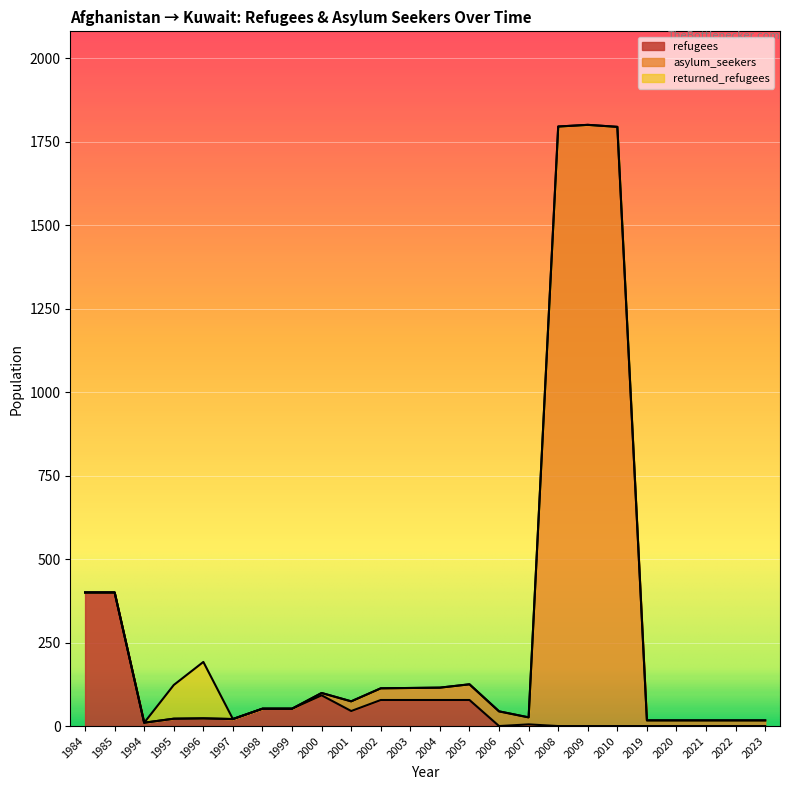

What is the maximum value for refugees?

400